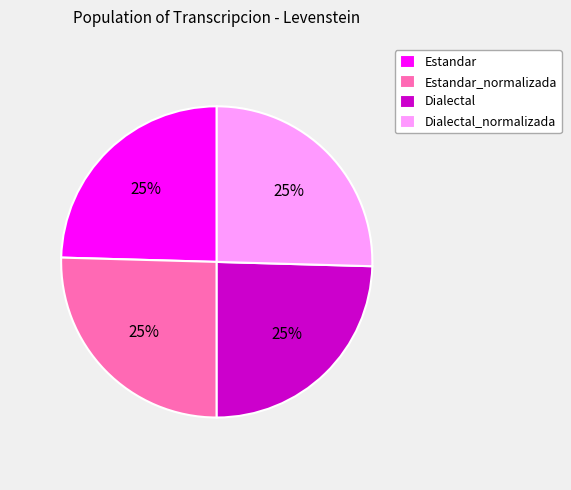

To the nearest percent, what is the combined percentage of Estandar_normalizada and Dialectal?

50%